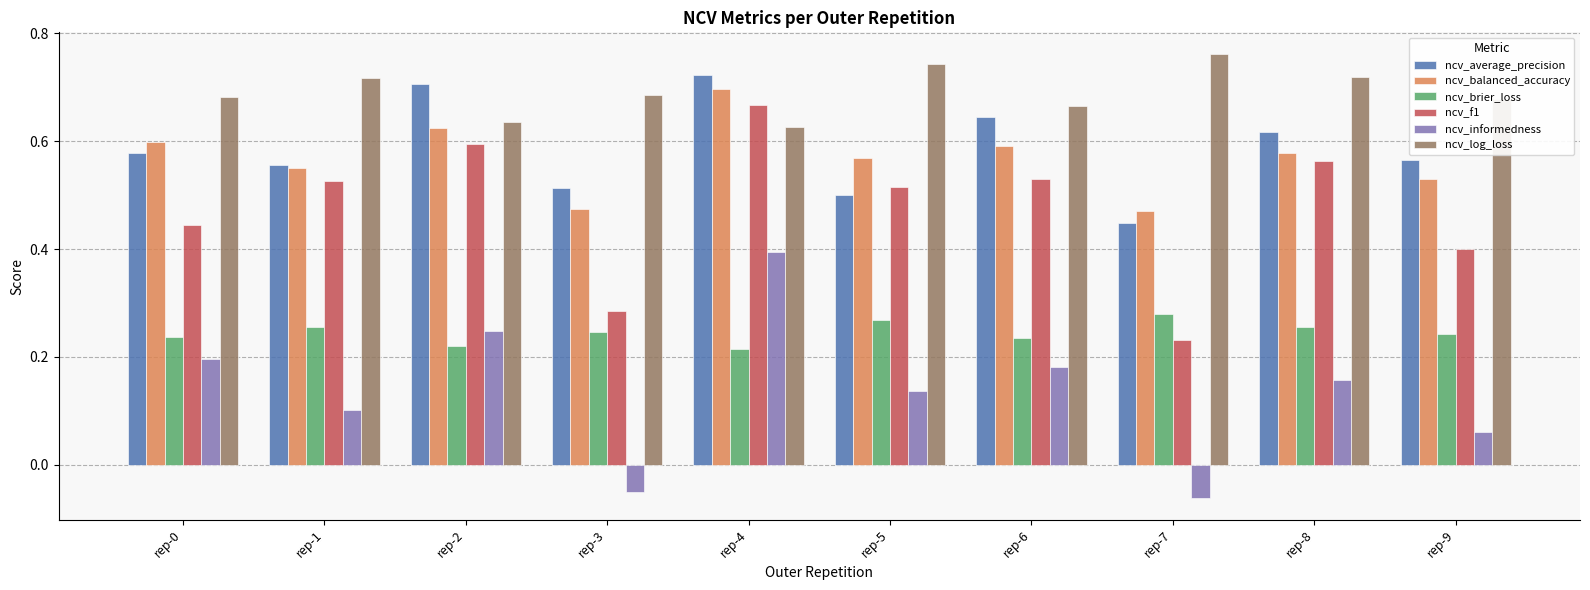

What is the sum of all ncv_informedness values?

1.4